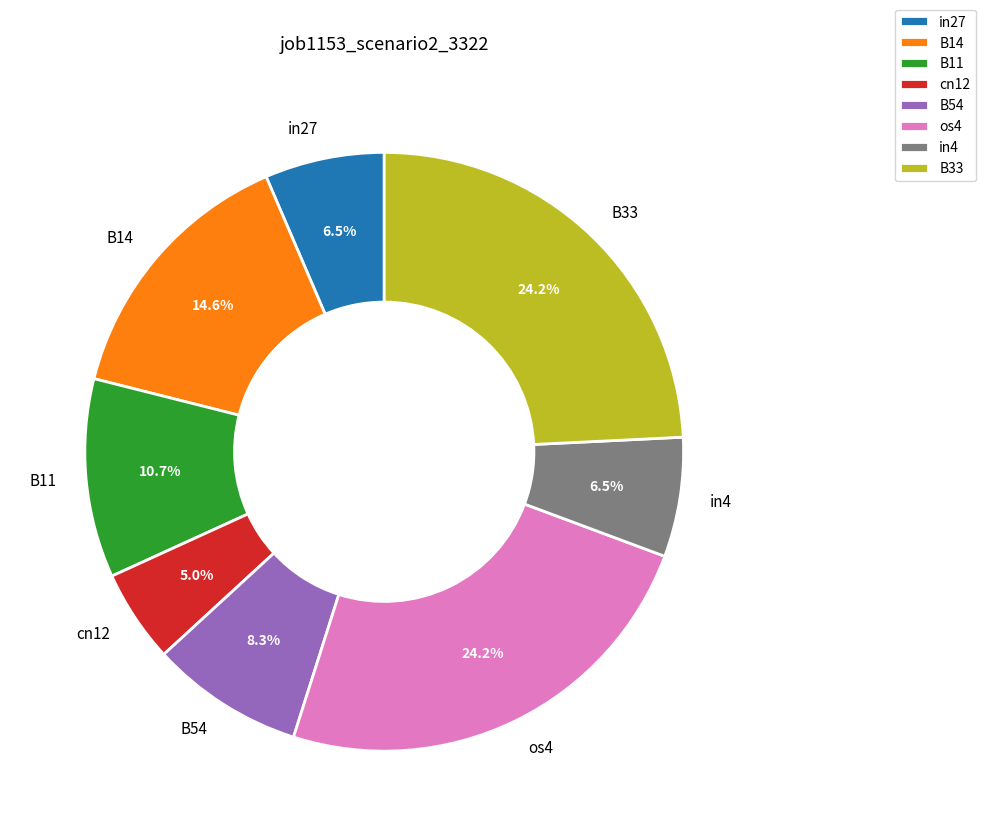

What is the smallest slice in the pie chart?

cn12